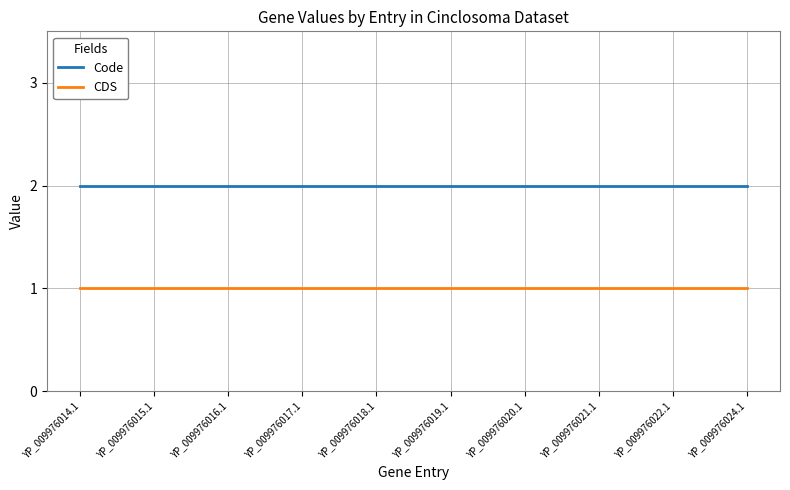

What is the average value of the Code series?

2